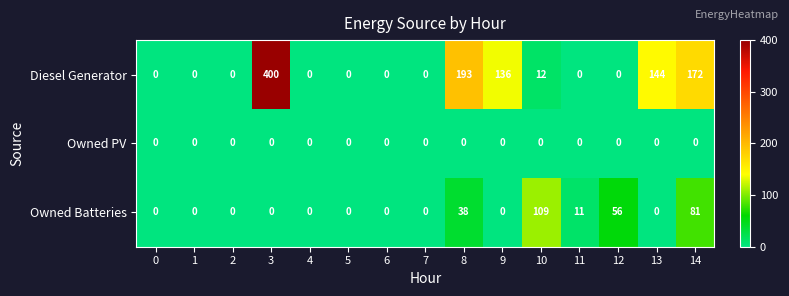

The Owned Batteries series shows 52 at 4. True or false?

False